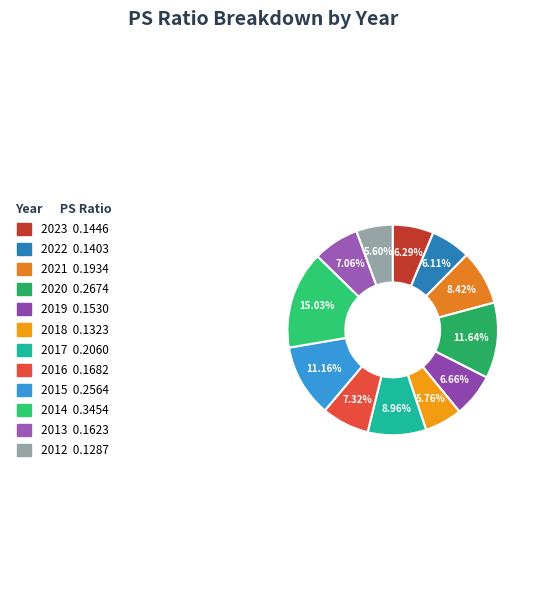

Count the number of slices in the pie.

12